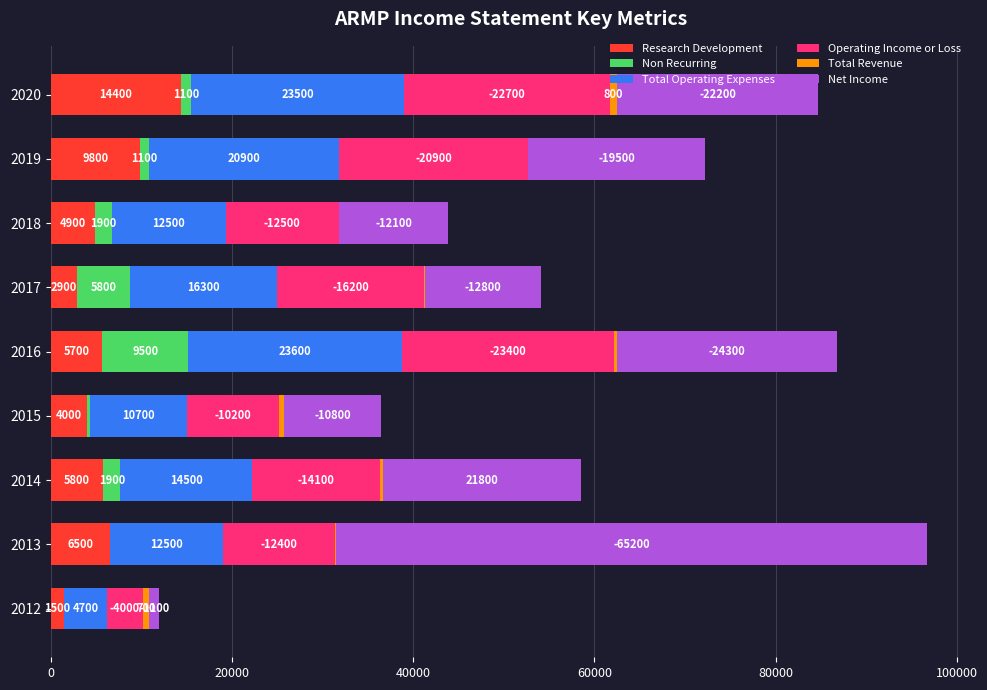

Read the Research Development value at 2020, to the nearest 10.

14400